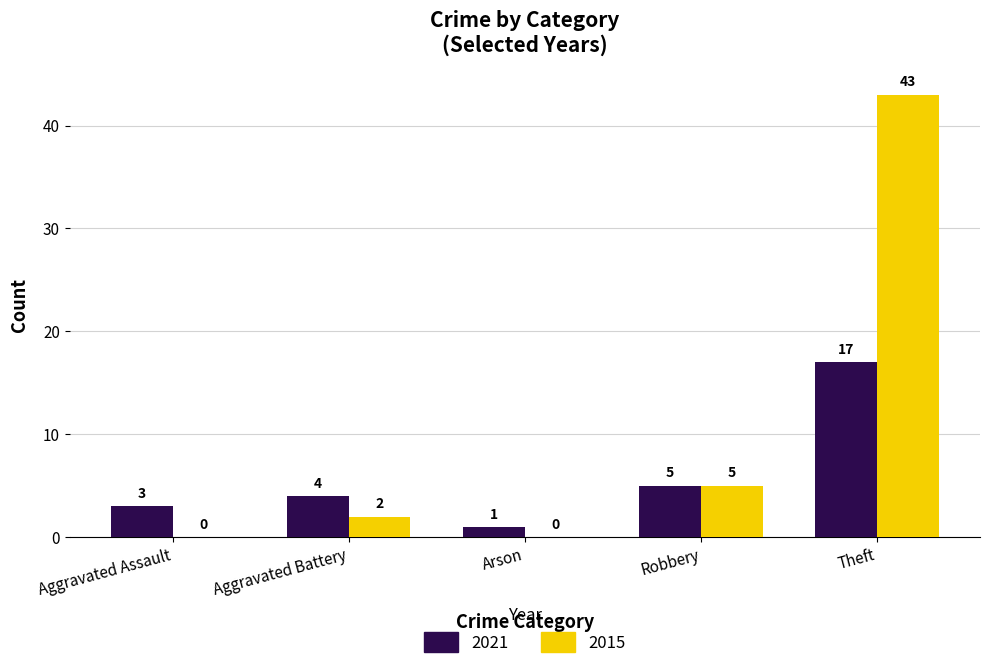

Reading right to left, extract all data points from this chart.

2021: Theft=17	Robbery=5	Arson=1	Aggravated Battery=4	Aggravated Assault=3
2015: Theft=43	Robbery=5	Arson=0	Aggravated Battery=2	Aggravated Assault=0